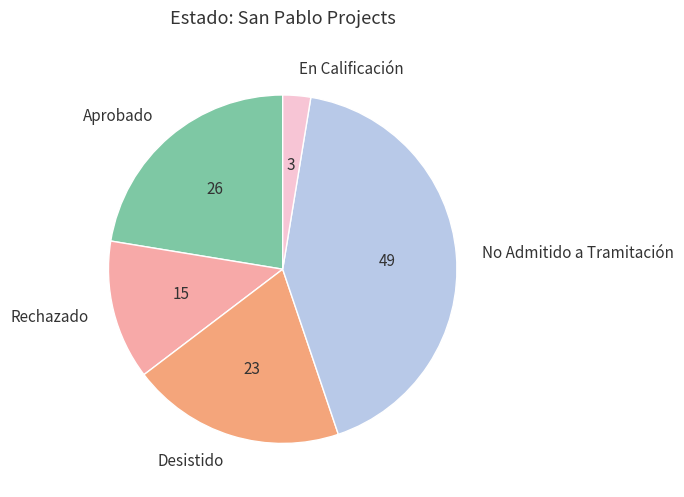

The En Calificación slice represents 3% of the pie. True or false?

True